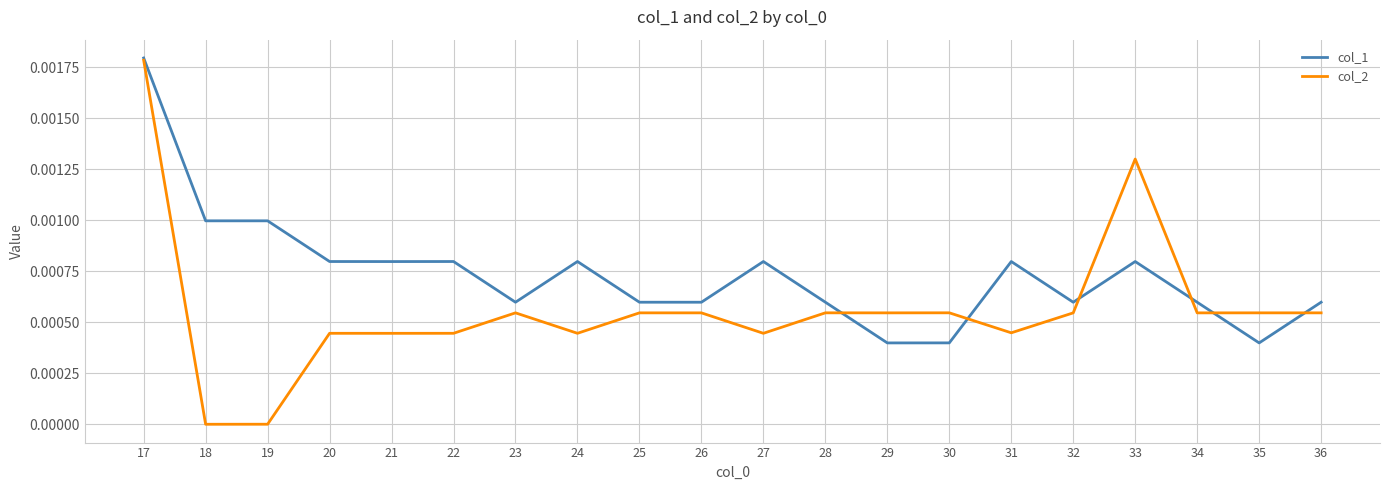

Rank the series at 33 from highest to lowest value.

col_2, col_1